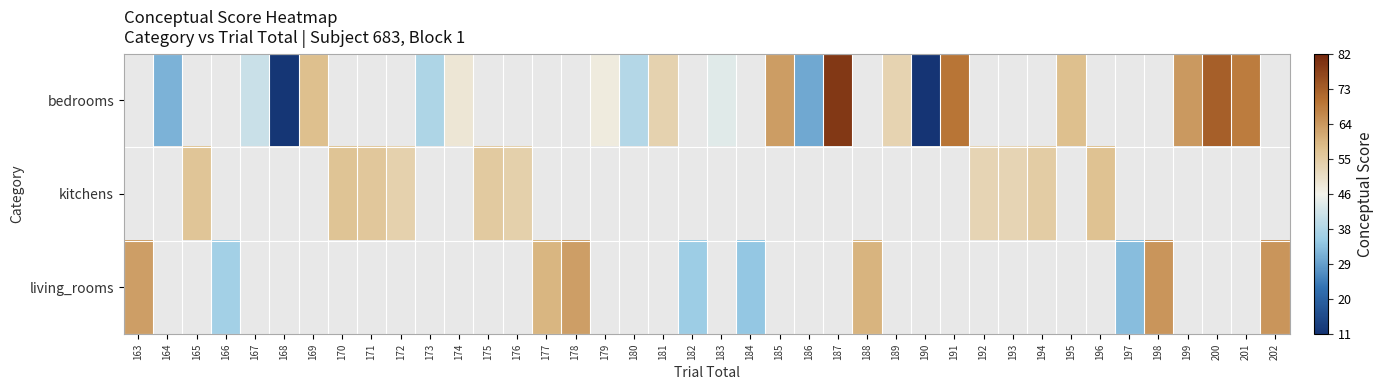

How many positive values does the living_rooms series have?

10